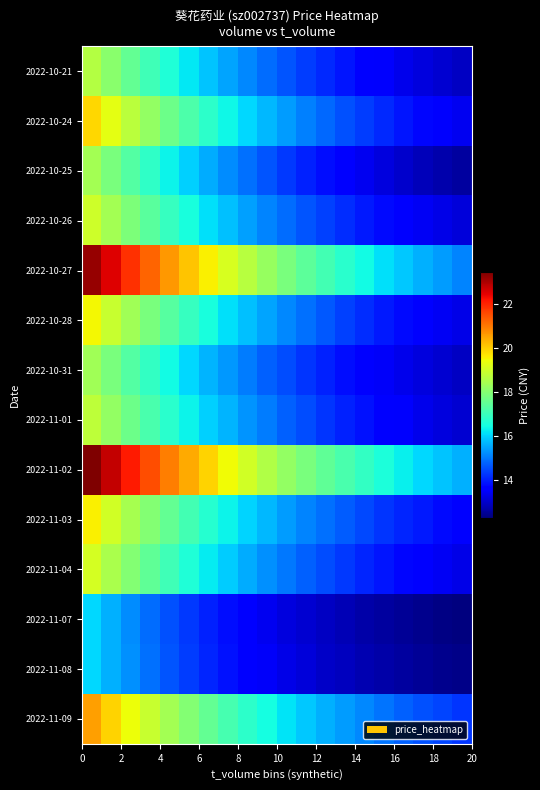

Reading left to right, list all the values displayed in this chart.

2022-10-21: 18.6	18.1	17.5	17.1	16.6	16.2	15.8	15.5	15.2	14.9	14.6	14.3	14.1	13.9	13.7	13.5	13.4	13.2	13.1	12.9
2022-10-24: 19.9	19.3	18.7	18.2	17.7	17.2	16.8	16.4	16.0	15.7	15.4	15.1	14.8	14.6	14.3	14.1	13.9	13.7	13.5	13.4
2022-10-25: 18.4	17.8	17.3	16.8	16.4	15.9	15.6	15.2	14.9	14.6	14.3	14.0	13.8	13.6	13.4	13.2	13.0	12.9	12.7	12.6
2022-10-26: 19.0	18.4	17.9	17.4	16.9	16.5	16.1	15.8	15.4	15.1	14.9	14.6	14.4	14.1	13.9	13.7	13.6	13.4	13.3	13.1
2022-10-27: 23.2	22.5	21.8	21.2	20.6	20.1	19.6	19.1	18.6	18.2	17.8	17.4	17.1	16.7	16.4	16.1	15.9	15.6	15.4	15.1
2022-10-28: 19.5	18.9	18.3	17.8	17.4	16.9	16.5	16.1	15.8	15.5	15.2	14.9	14.6	14.4	14.2	14.0	13.8	13.6	13.4	13.3
2022-10-31: 18.4	17.8	17.3	16.8	16.4	16.0	15.7	15.3	15.0	14.7	14.5	14.3	14.0	13.8	13.6	13.5	13.3	13.2	13.0	12.9
2022-11-01: 18.7	18.2	17.7	17.2	16.8	16.3	16.0	15.6	15.3	15.0	14.7	14.5	14.3	14.0	13.9	13.7	13.5	13.3	13.2	13.1
2022-11-02: 23.4	22.7	22.1	21.5	20.9	20.4	19.9	19.4	19.0	18.6	18.2	17.8	17.5	17.2	16.9	16.6	16.3	16.1	15.8	15.6
2022-11-03: 19.6	19.0	18.5	18.0	17.5	17.1	16.7	16.3	16.0	15.7	15.4	15.1	14.9	14.7	14.5	14.3	14.1	13.9	13.8	13.6
2022-11-04: 19.0	18.5	17.9	17.5	17.0	16.6	16.2	15.9	15.6	15.3	15.0	14.7	14.5	14.3	14.1	13.9	13.7	13.6	13.4	13.3
2022-11-07: 16.0	15.6	15.2	14.9	14.6	14.3	14.0	13.8	13.6	13.4	13.2	13.1	12.9	12.8	12.7	12.6	12.5	12.4	12.3	12.3
2022-11-08: 16.0	15.6	15.2	14.9	14.6	14.3	14.1	13.8	13.6	13.5	13.3	13.1	13.0	12.9	12.8	12.7	12.6	12.5	12.4	12.4
2022-11-09: 20.5	19.9	19.4	18.9	18.4	17.9	17.5	17.1	16.8	16.5	16.2	15.9	15.6	15.4	15.1	14.9	14.7	14.6	14.4	14.3